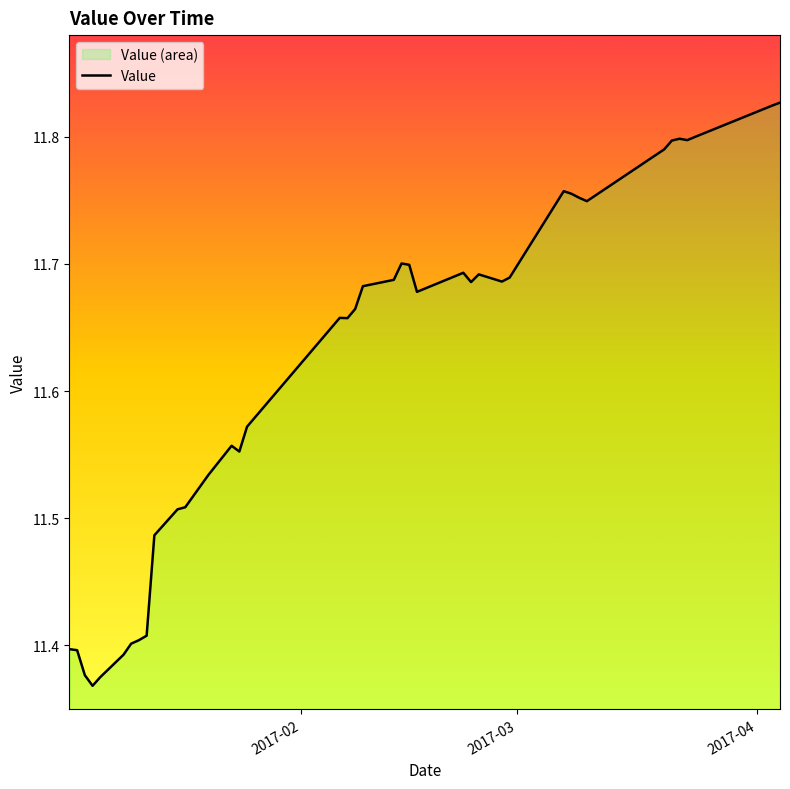

How many lines are shown in the chart?

1